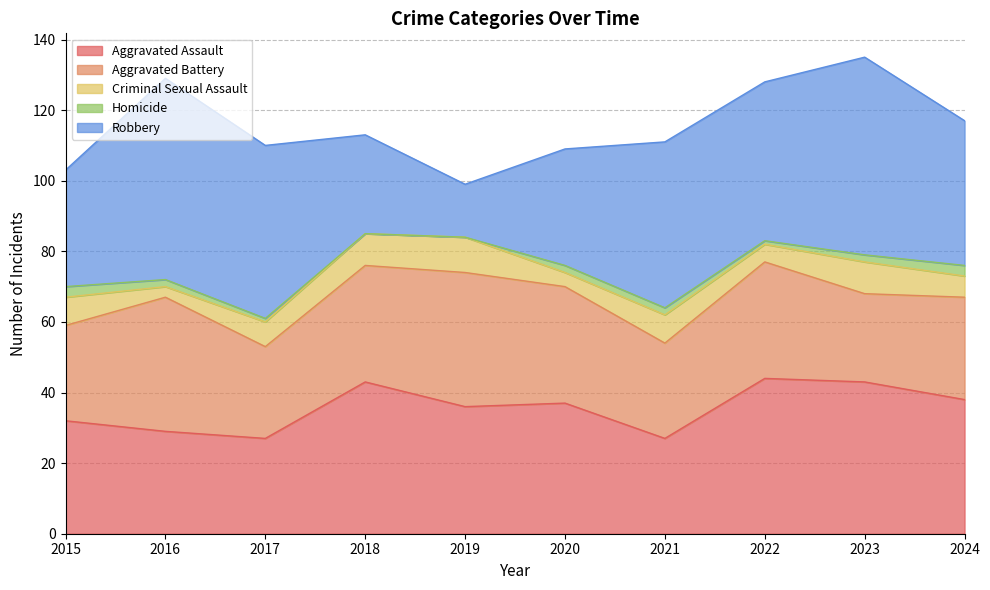

True or false: Aggravated Battery has a value of 41 at 2023.

False